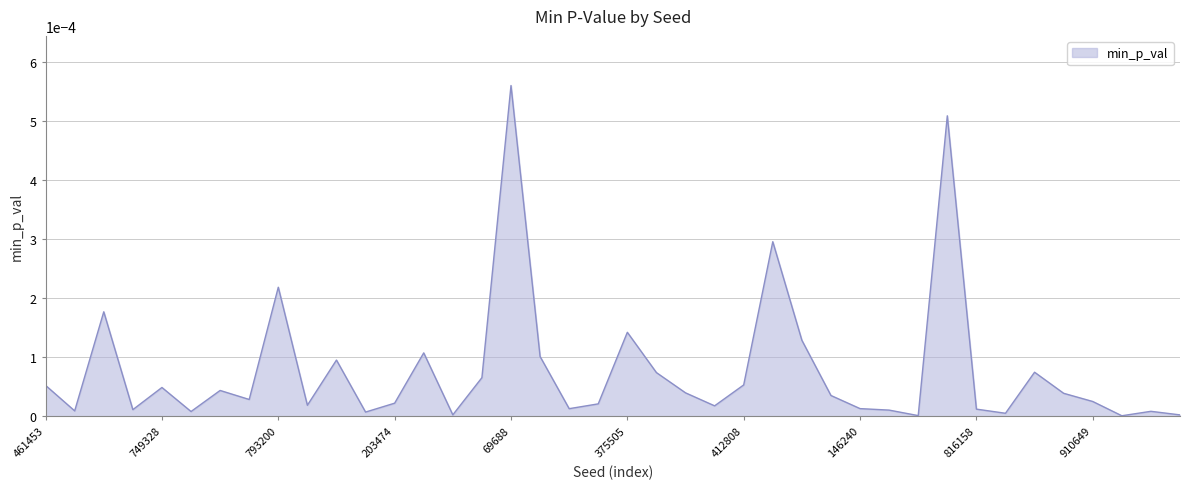

How many points are lower than both their immediate neighbors (excluding endpoints)?

12